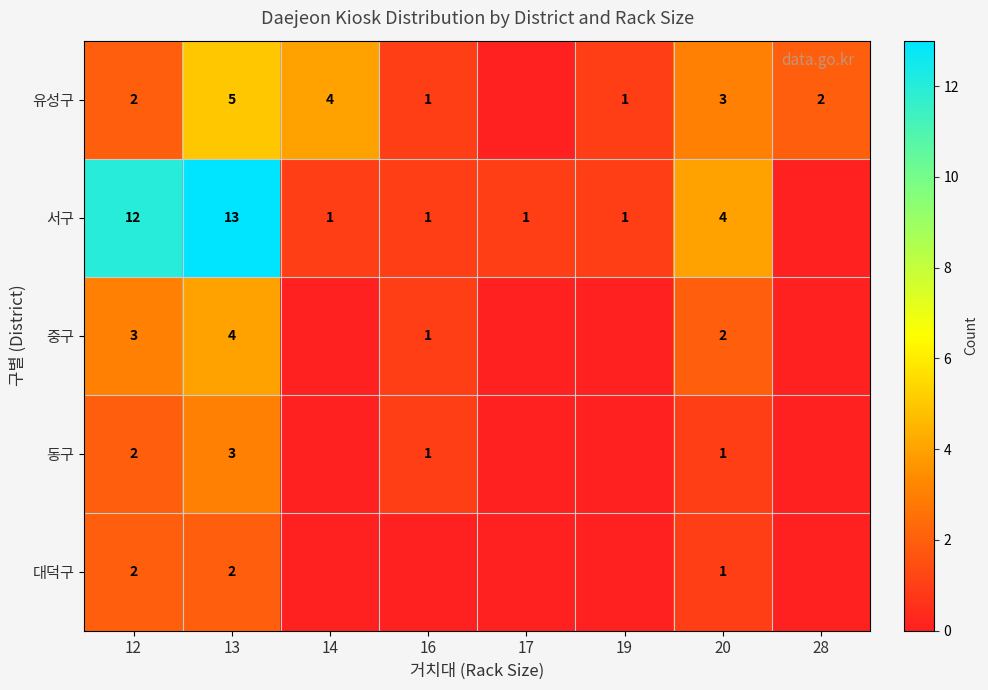

The value of 대덕구 at 20 is 1. True or false?

True